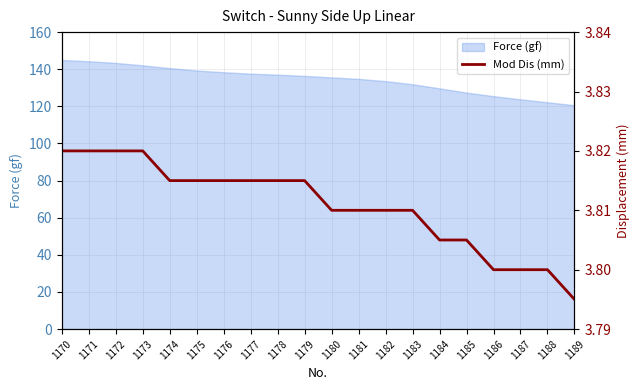

What is the value of the 15th point from the left?

3.8